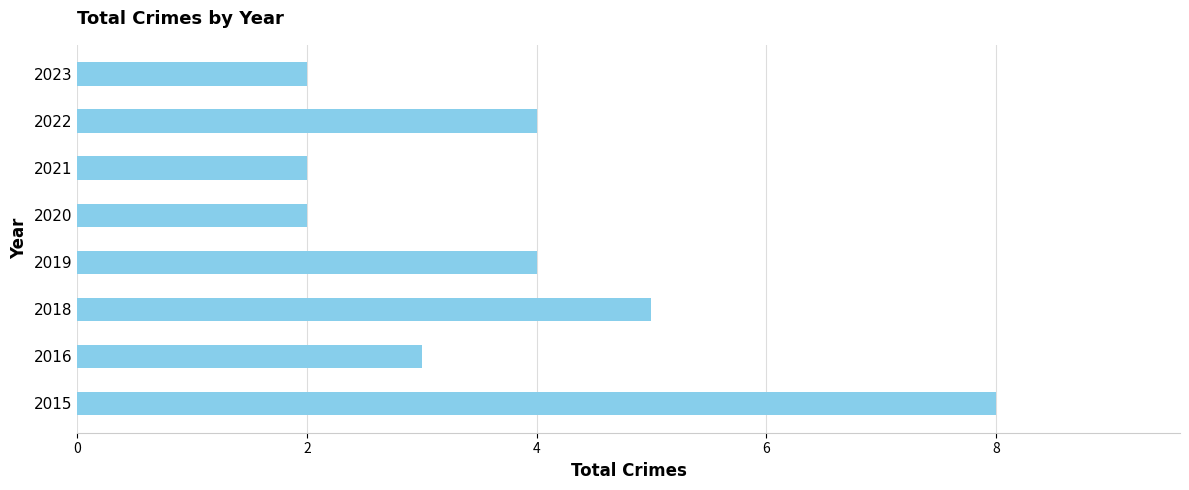

What is the greatest value displayed?

8